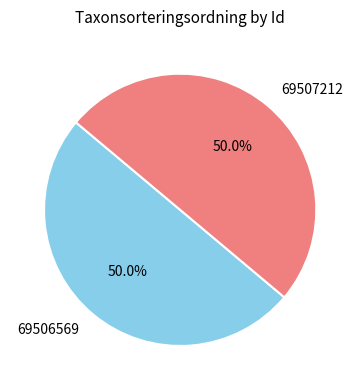

What percentage is NOT represented by 69506569?

50.0%